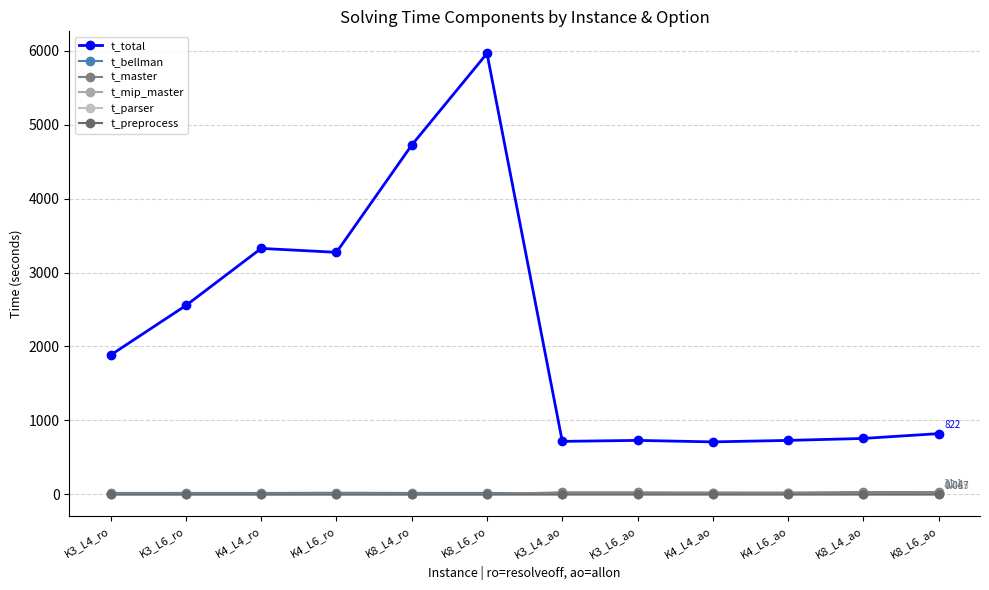

Rank the series by their maximum value, from highest to lowest.

t_total, t_master, t_bellman, t_mip_master, t_preprocess, t_parser